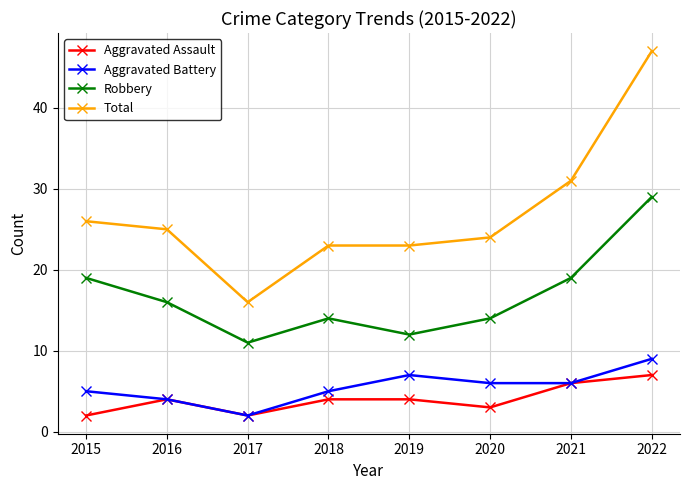

At which category is the sum across all series the highest?

2022